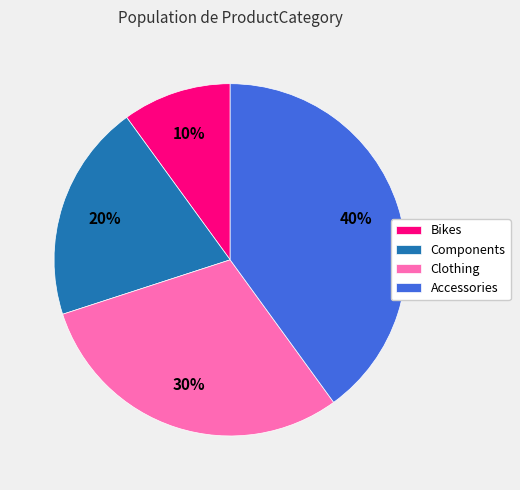

Which slice is the largest?

Accessories